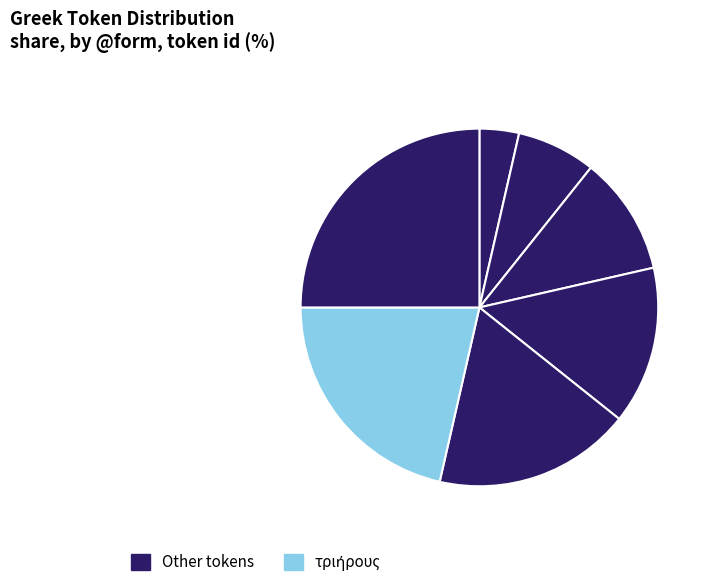

Count the number of slices in the pie.

7